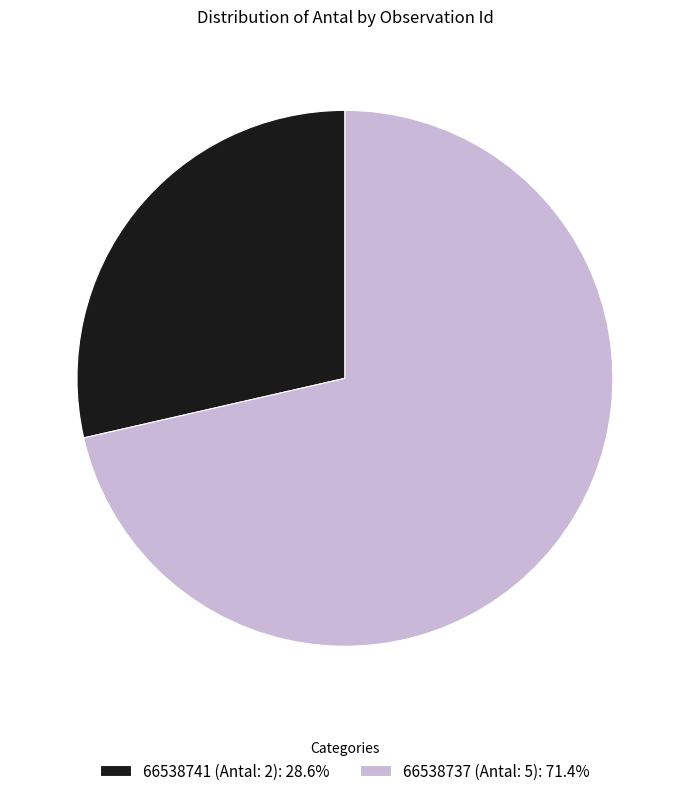

Is 66538741 (Antal: 2) the majority of the pie?

No